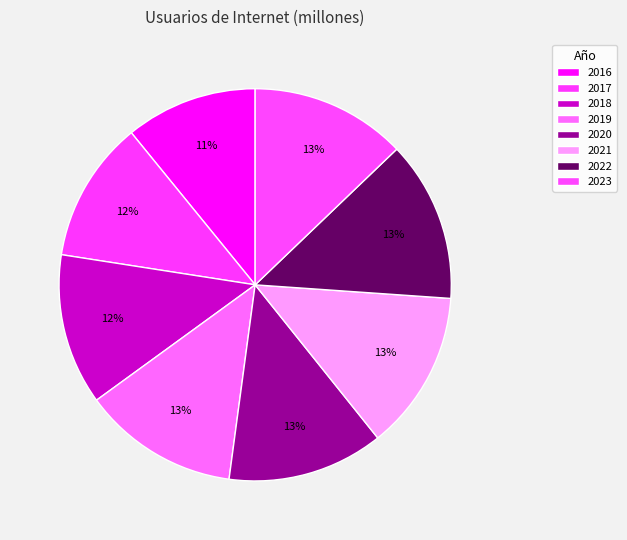

Which category has the biggest portion of the pie?

2022